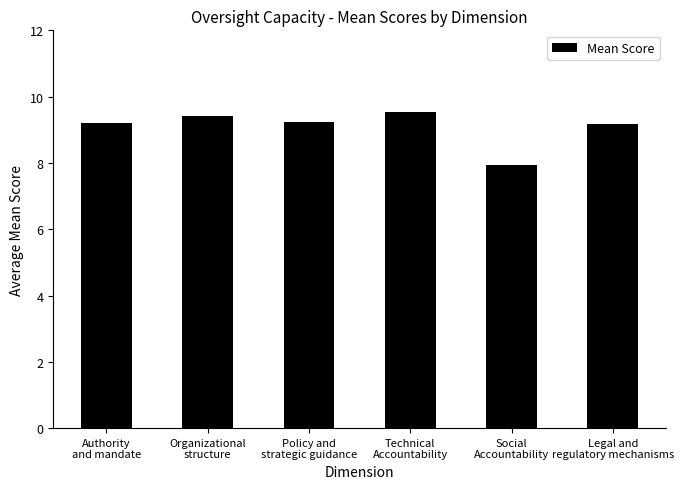

At which label is the value closest to 8?

Social
Accountability